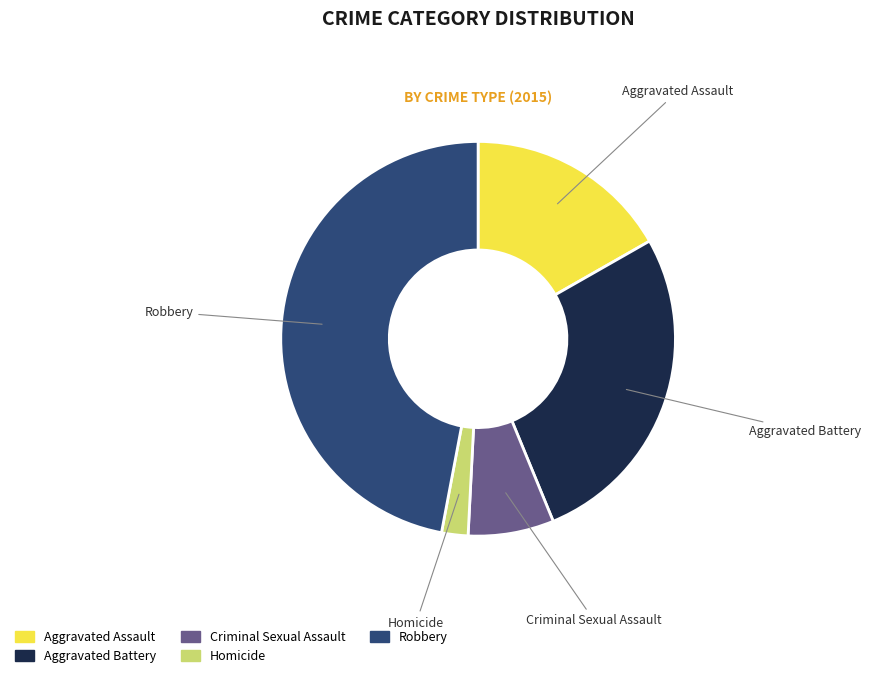

Approximately how many times larger is the value at Robbery compared to Criminal Sexual Assault?

6.7